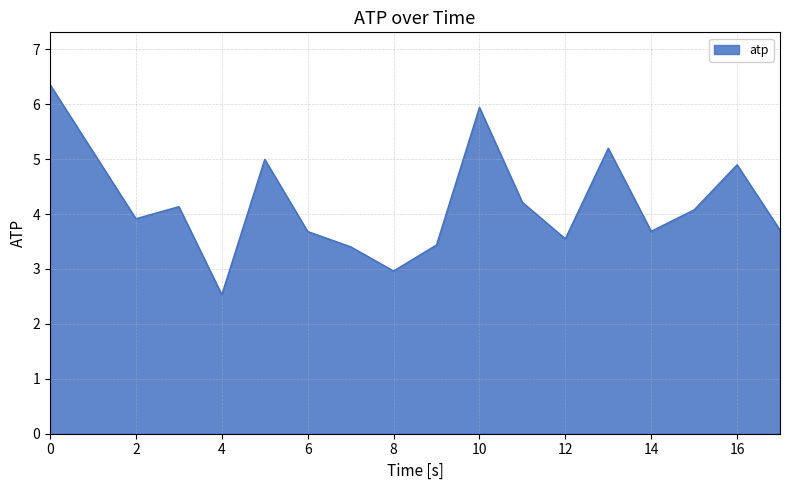

What is the maximum value shown in the chart?

6.4